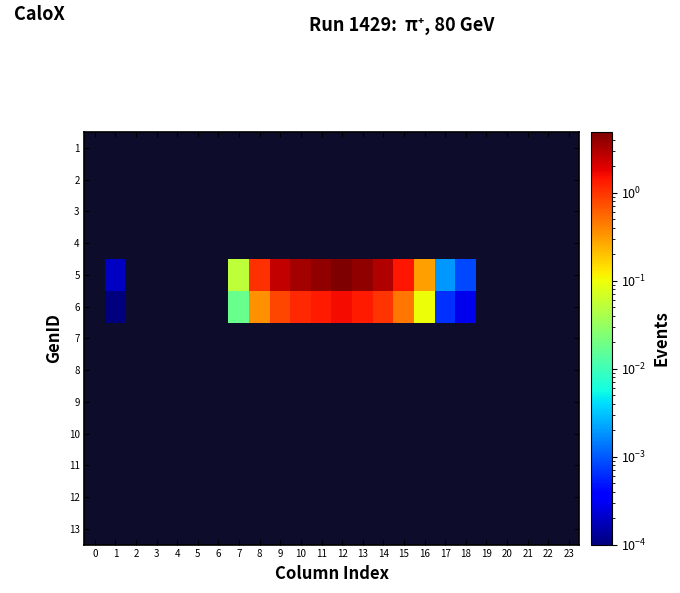

Which series has the widest spread of values?

5